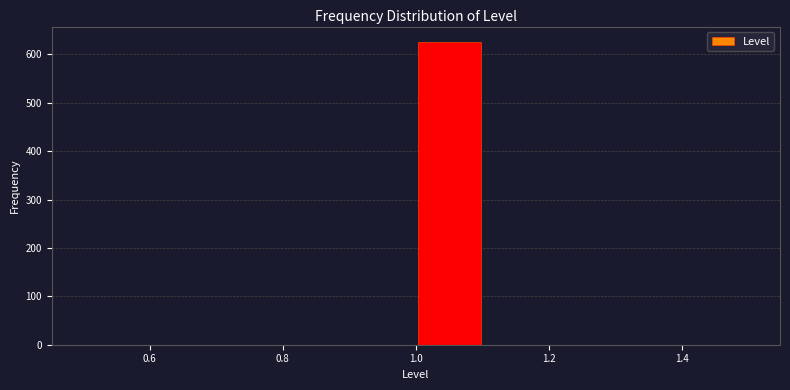

Reading left to right, transcribe this chart: for each bar, give the range it covers on the x-axis and its height. The values are not printed on the chart, so give them approximately, as read against the axis.

0.5 to 0.6: 0
0.6 to 0.7: 0
0.7 to 0.8: 0
0.8 to 0.9: 0
0.9 to 1.0: 0
1.0 to 1.1: 630
1.1 to 1.2: 0
1.2 to 1.3: 0
1.3 to 1.4: 0
1.4 to 1.5: 0